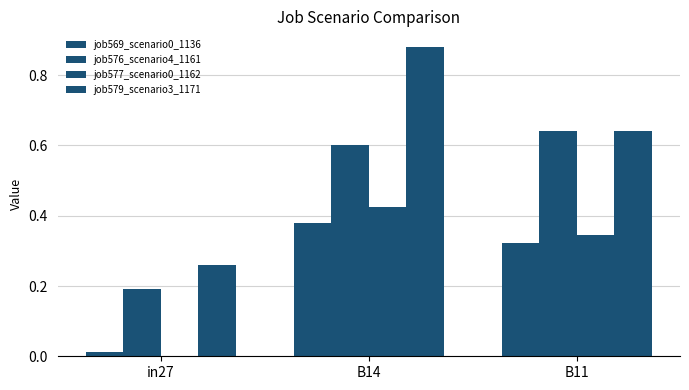

The value of job576_scenario4_1161 at B11 is 0.6. True or false?

True